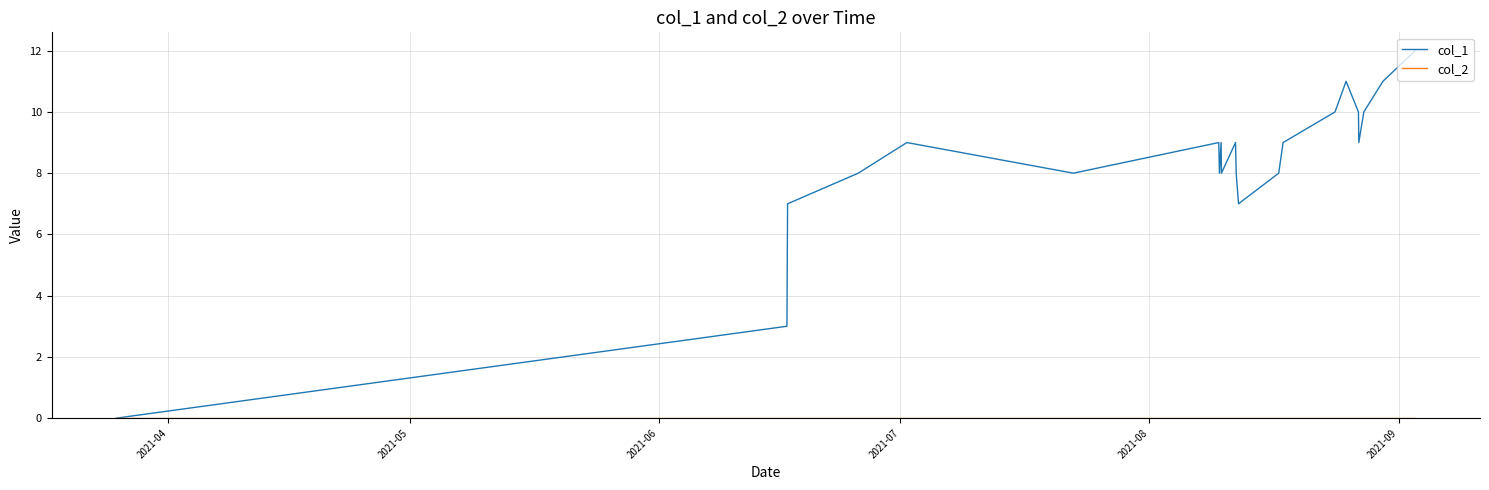

What is the maximum value for col_1?

12